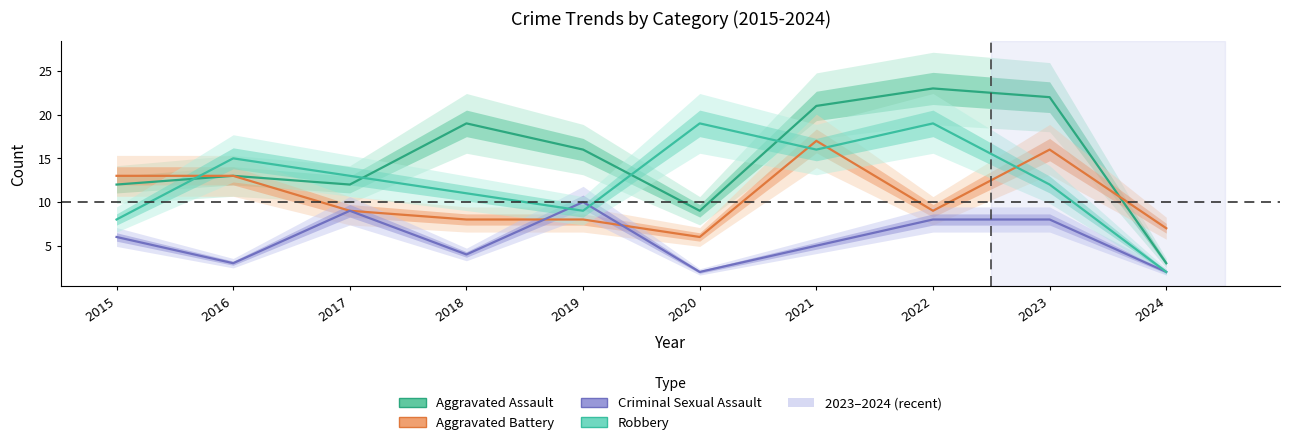

At which category does Robbery reach its first local peak?

2016